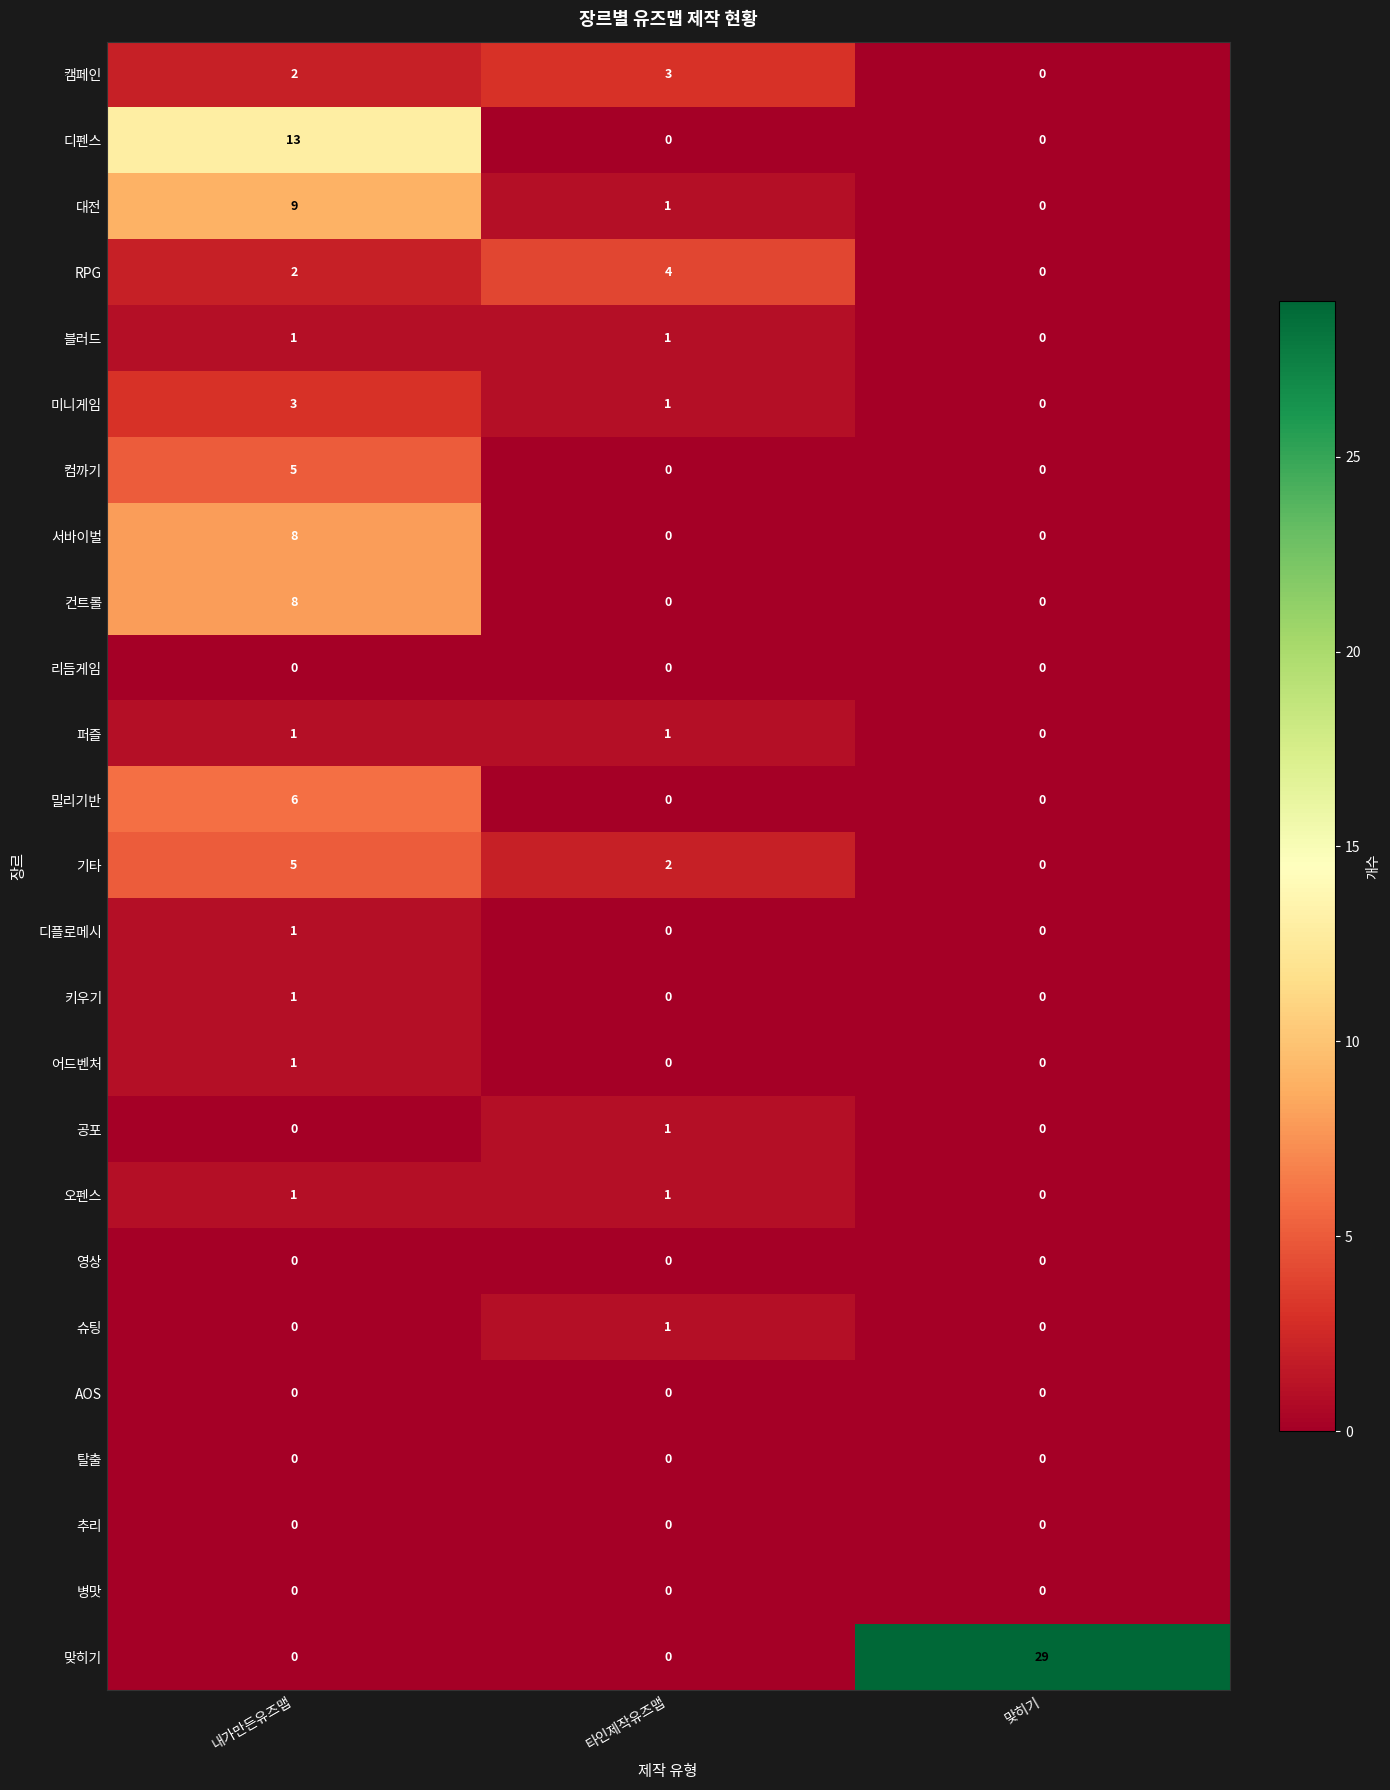

How many 컨트롤 values are between 0 and 8?

3